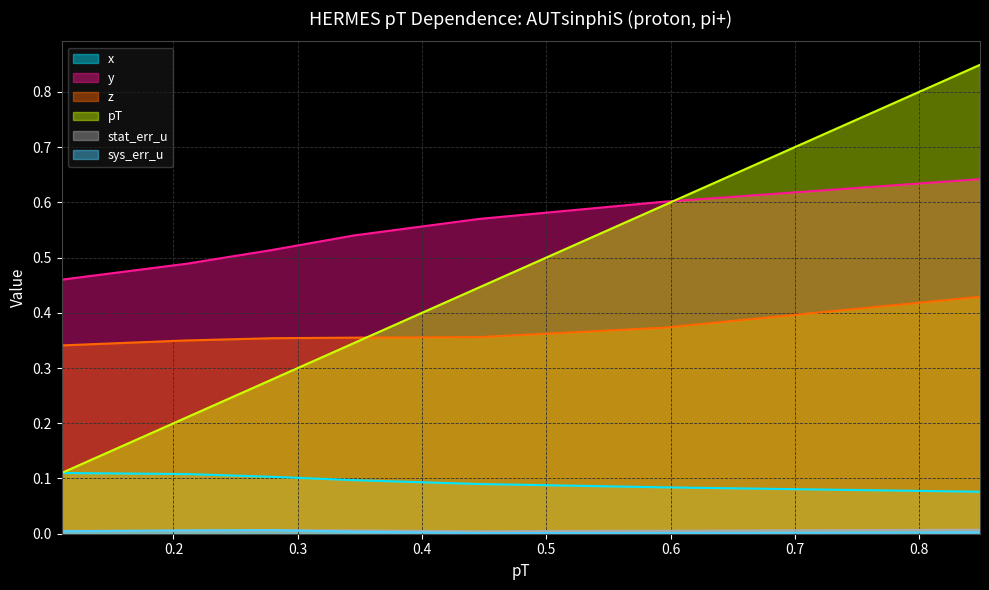

True or false: y has more than 2 points higher than both neighbors.

False